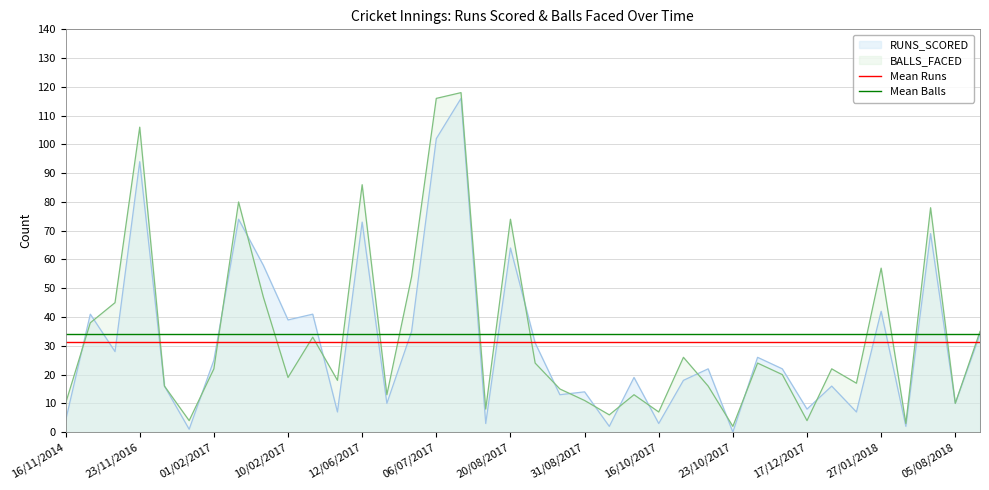

True or false: Mean Balls has more than 2 interior local peaks.

False